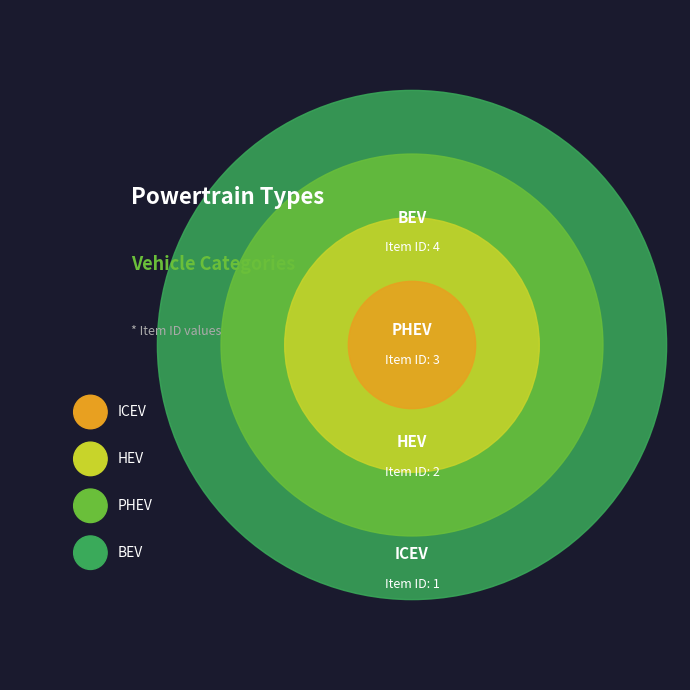

To the nearest percent, what is the difference between the PHEV and HEV slice percentages?

10%